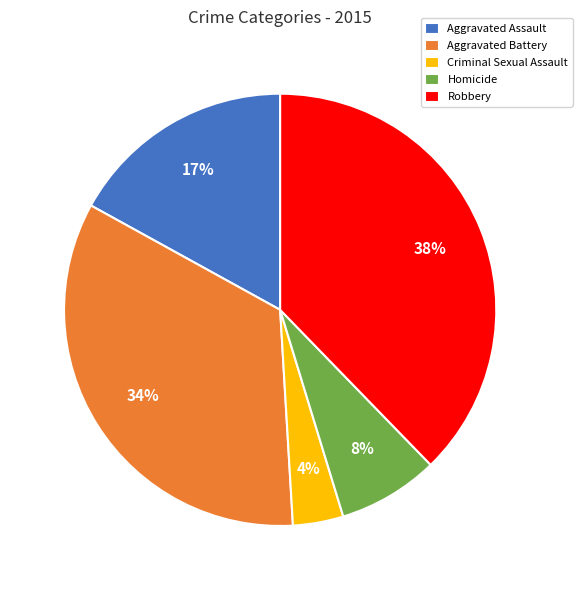

What is the largest slice in the pie chart?

Robbery